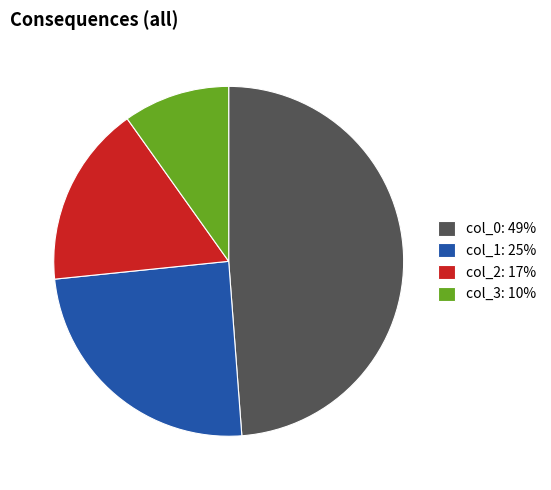

Which slice is the largest?

col_0